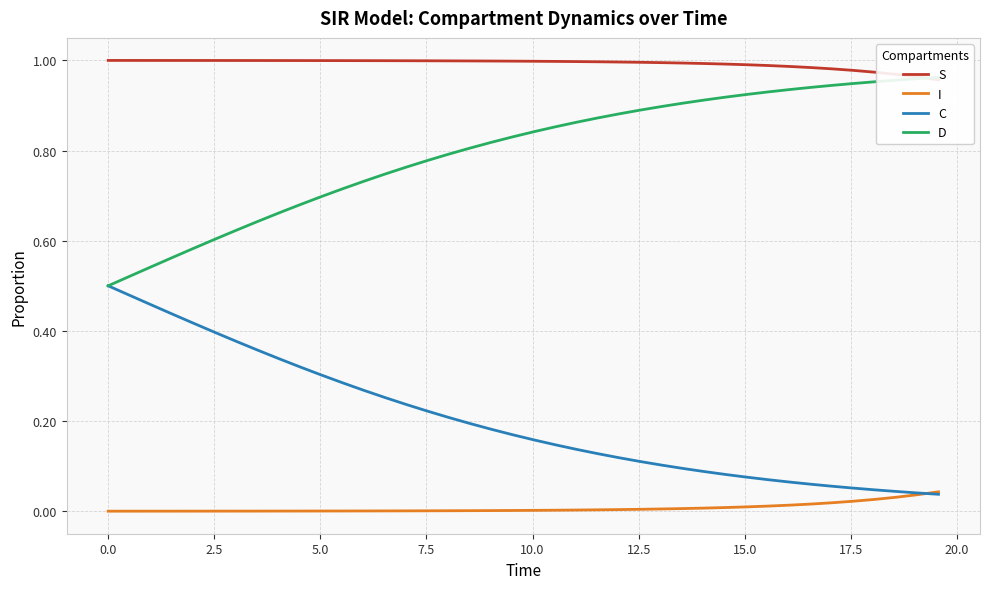

Does the chart have visible grid lines?

Yes